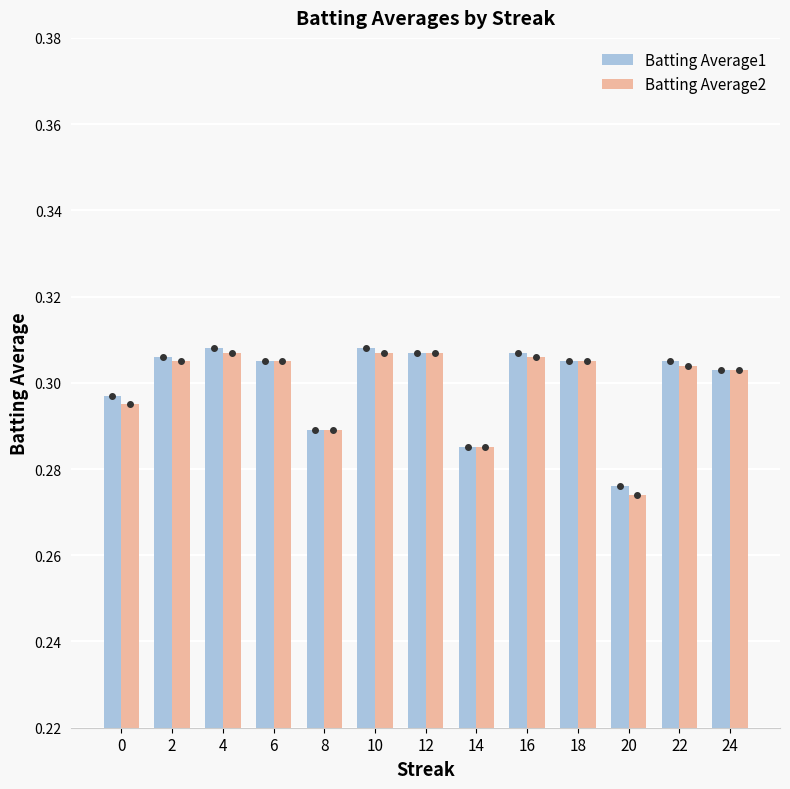

At how many categories does at least one series exceed 0?

13